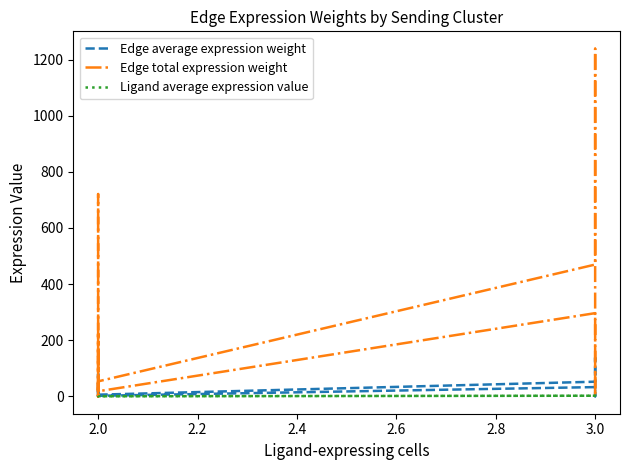

How many data points in Edge total expression weight are less than 84?

8